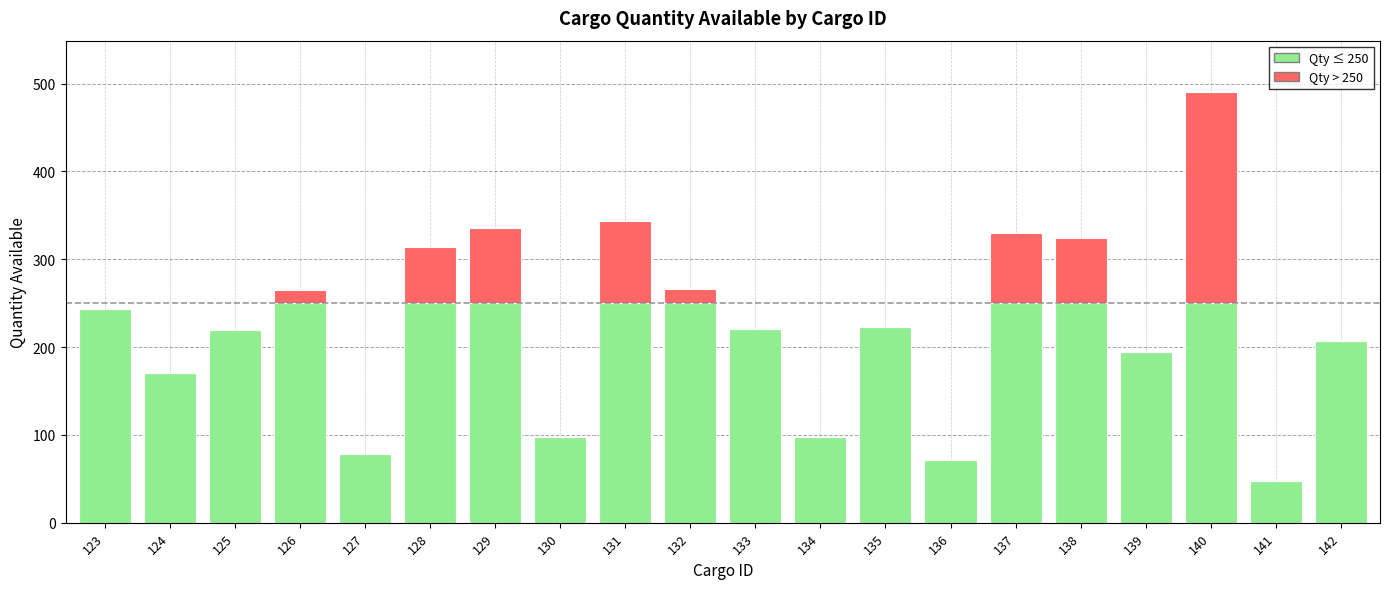

What is the total value across all series at 137?

330